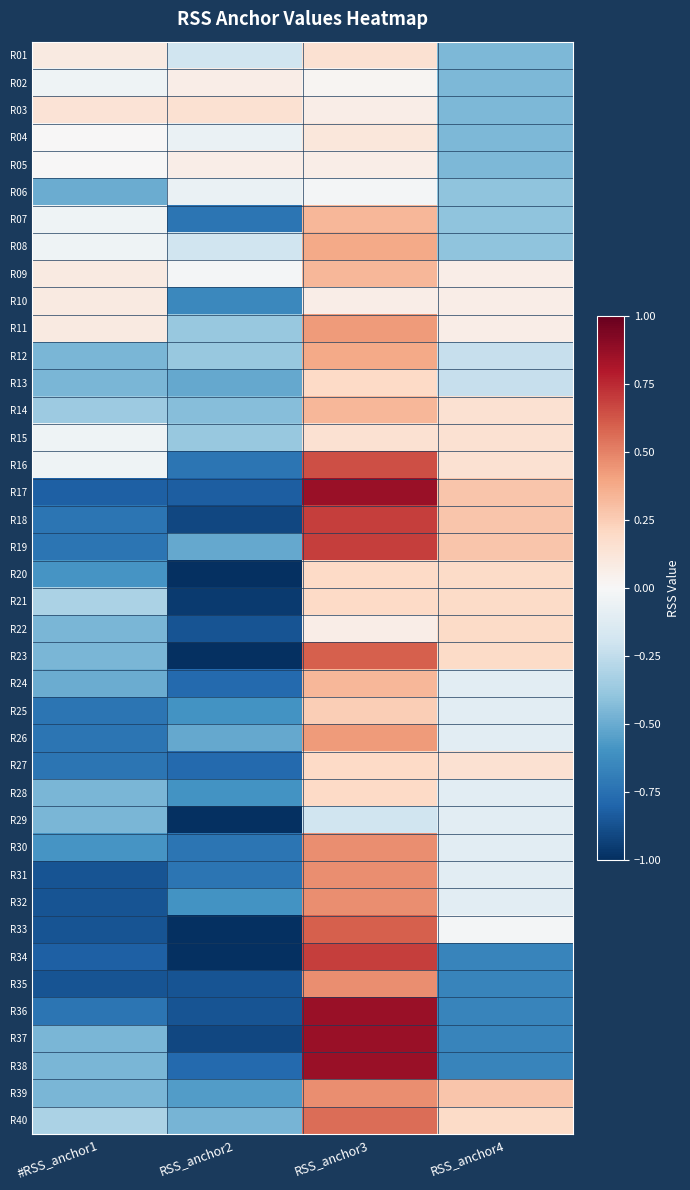

What is the difference between the highest and lowest values at RSS_anchor3?

1.1